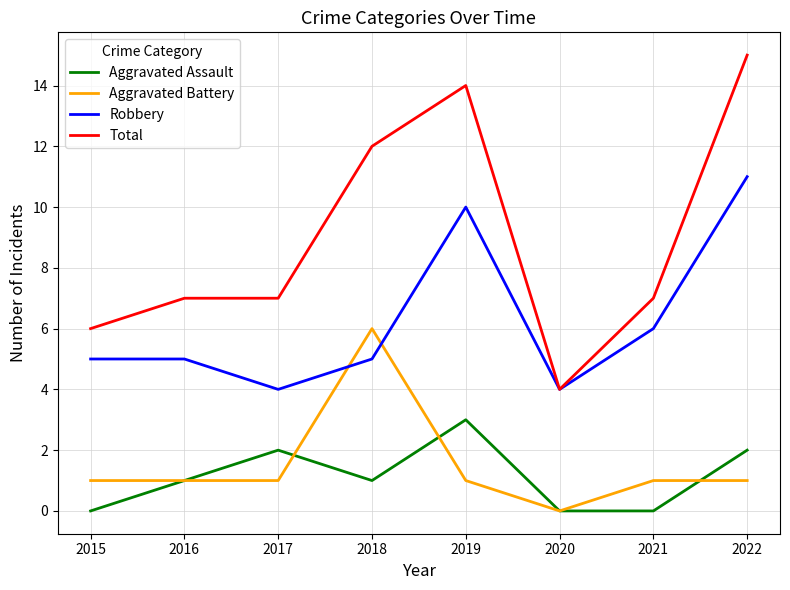

Between 2018 and 2020, which series saw the biggest shift?

Total